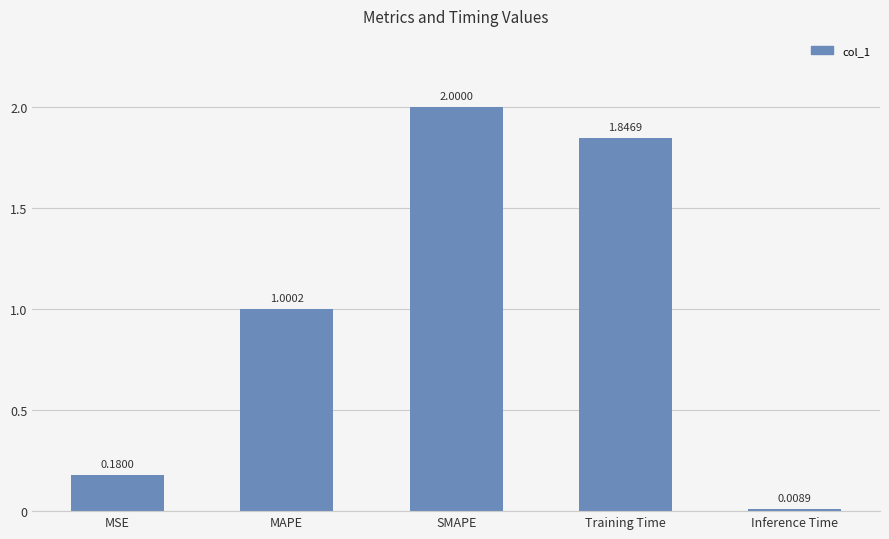

What is the difference between the maximum and minimum values?

2.0